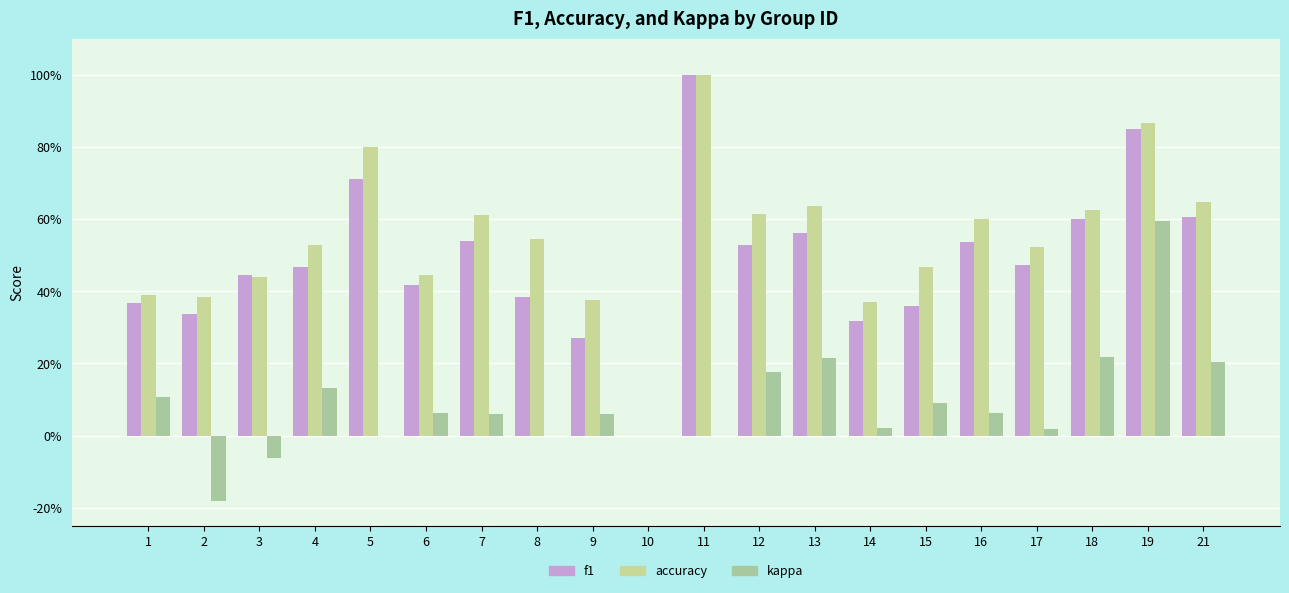

The value of f1 at 6 is 0.4. True or false?

True